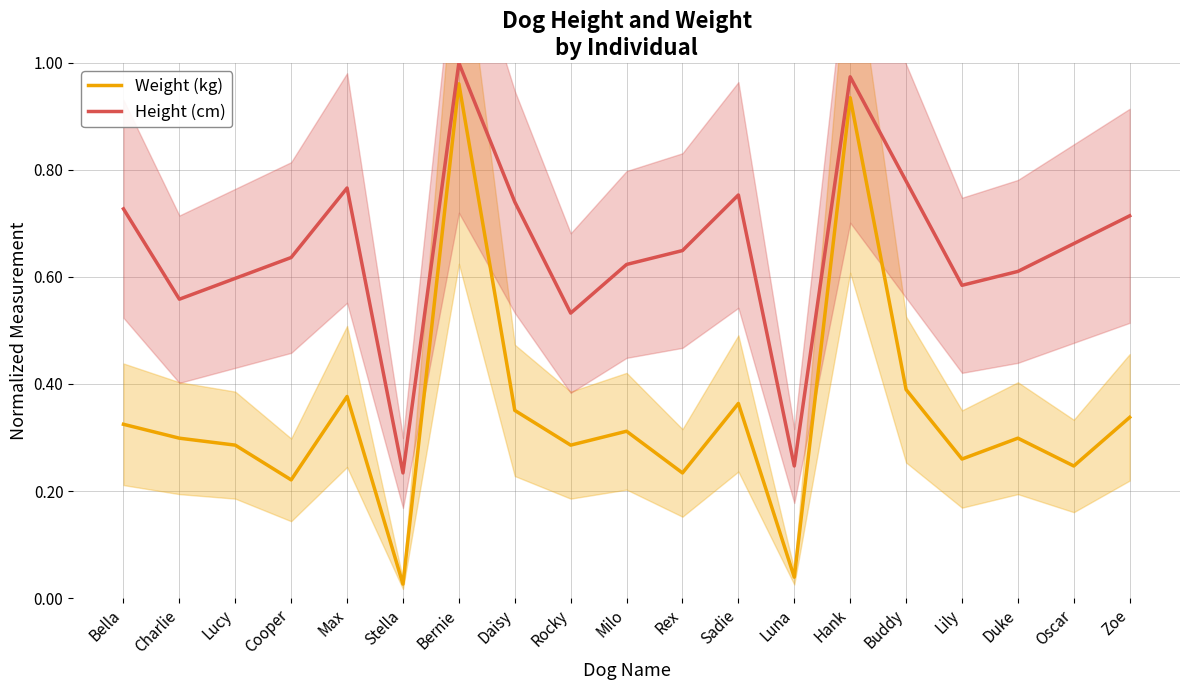

How many interior local peaks does the Height (cm) series have?

4